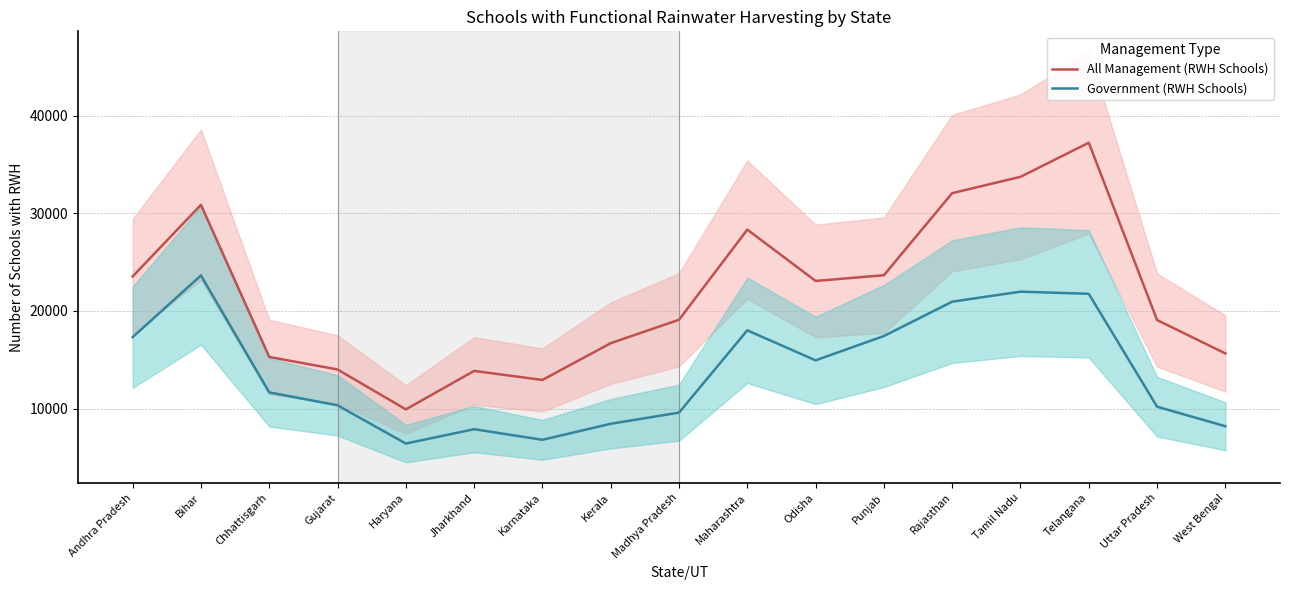

True or false: Government (RWH Schools) and All Management (RWH Schools) cross at least once.

False